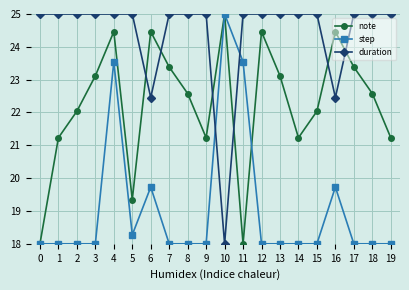

List the series in order of their overall mean, lowest first.

step, note, duration